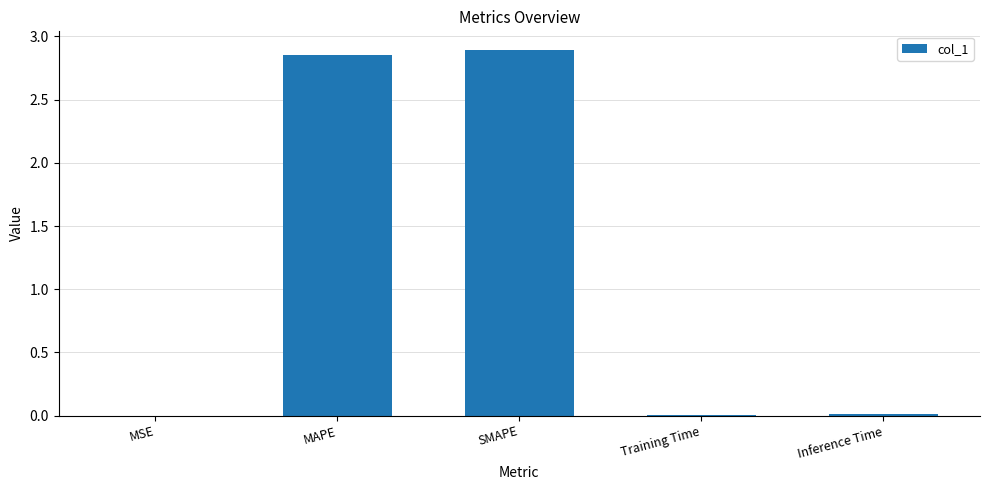

What is the sum of all values?

5.8